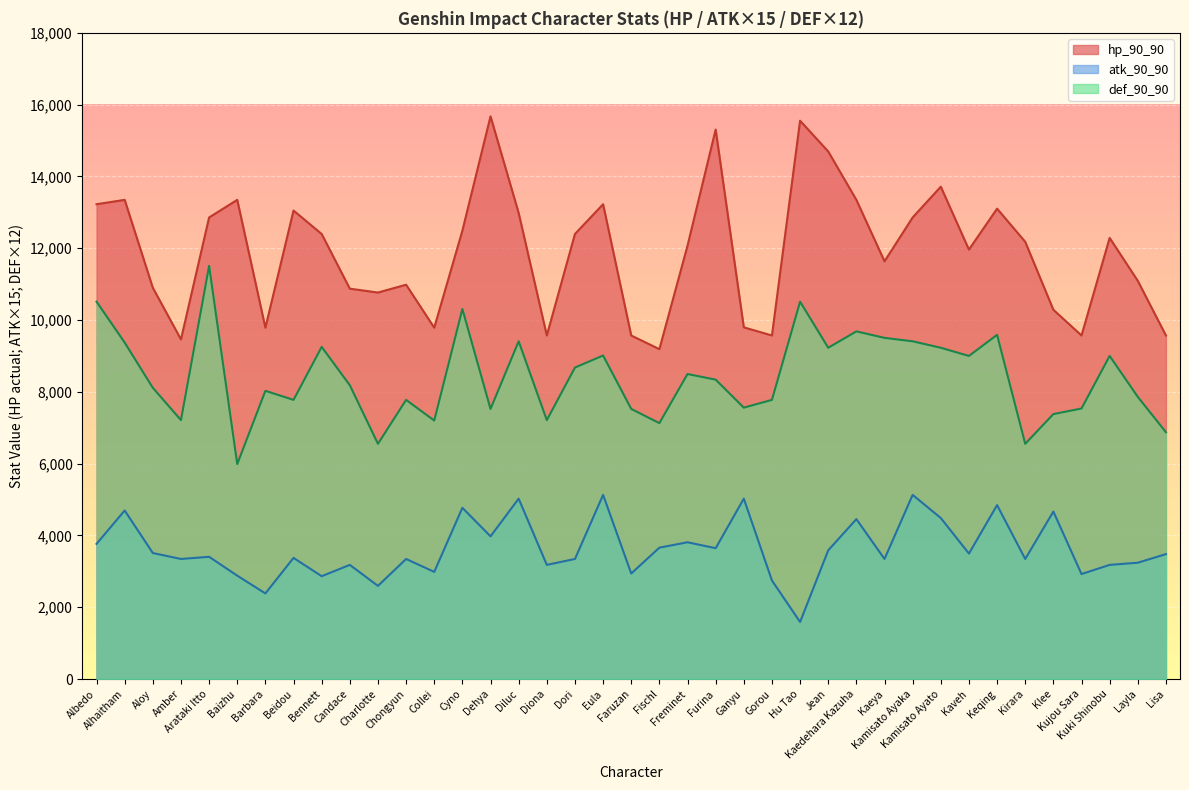

What is the maximum value for hp_90_90?

15674